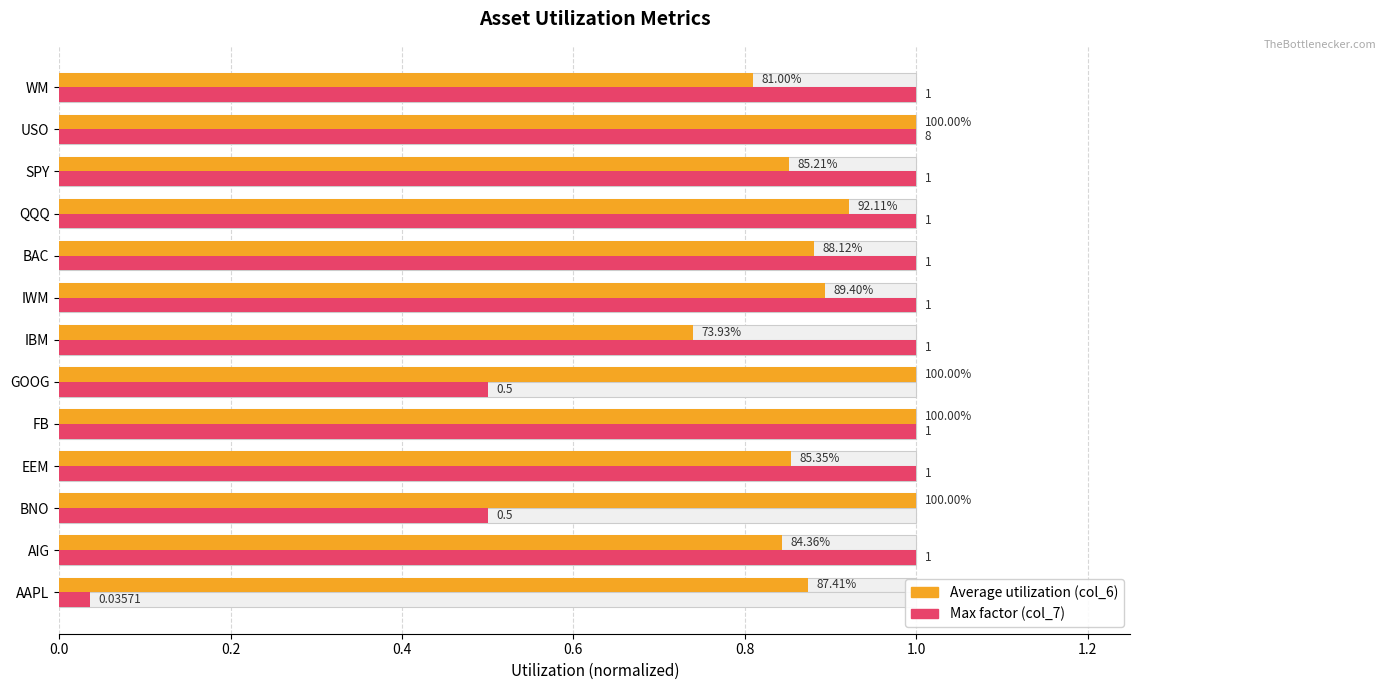

Are the bars grouped side by side (vs. stacked)?

Yes